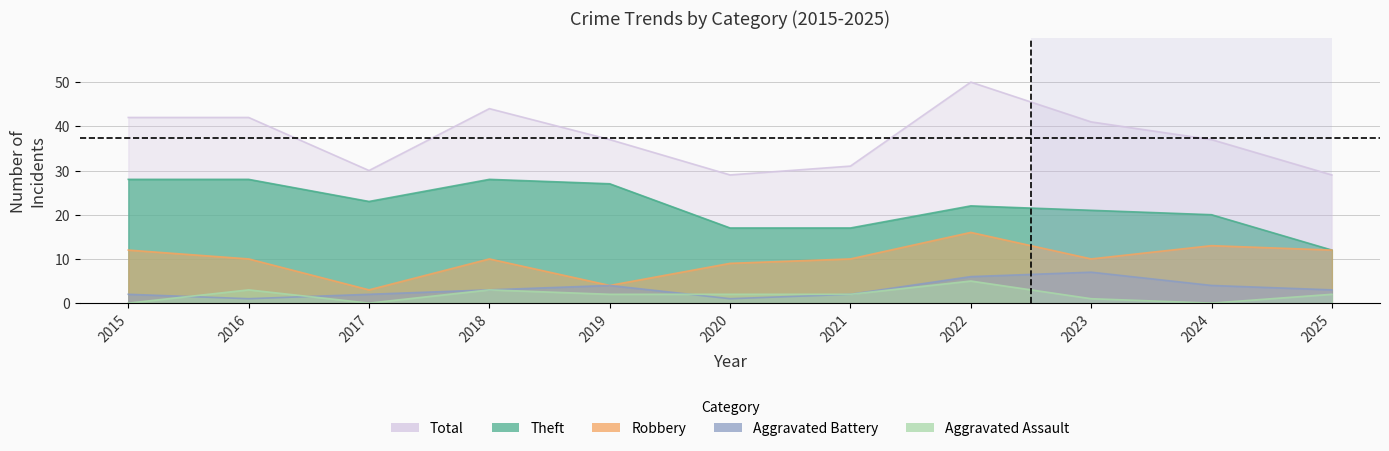

What is the average value of the Aggravated Battery series?

3